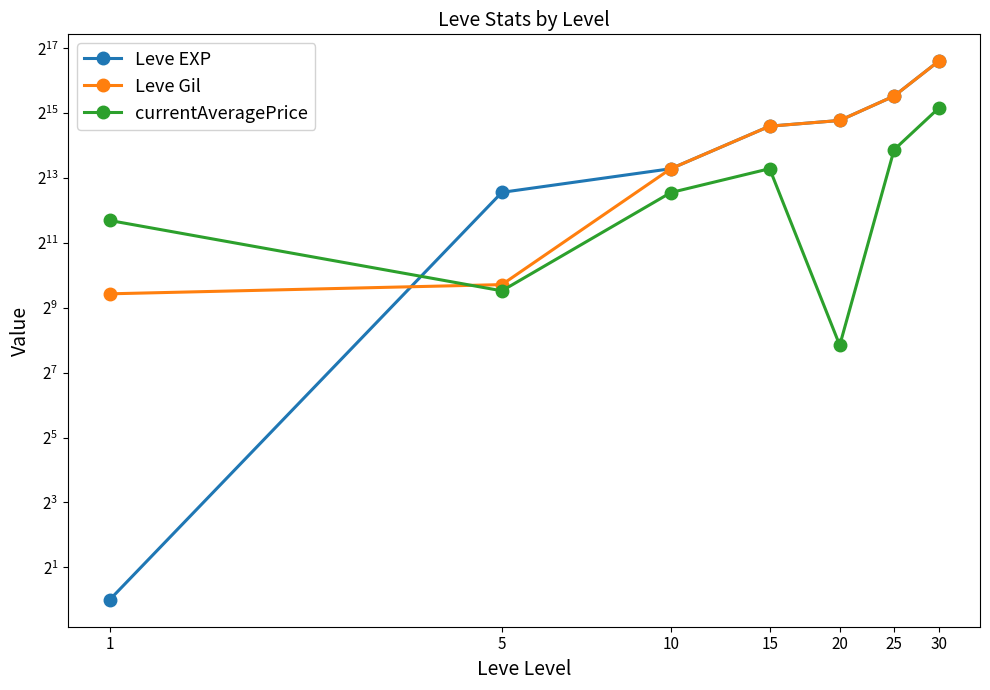

After their last crossing, which series has the higher values: currentAveragePrice or Leve EXP?

Leve EXP